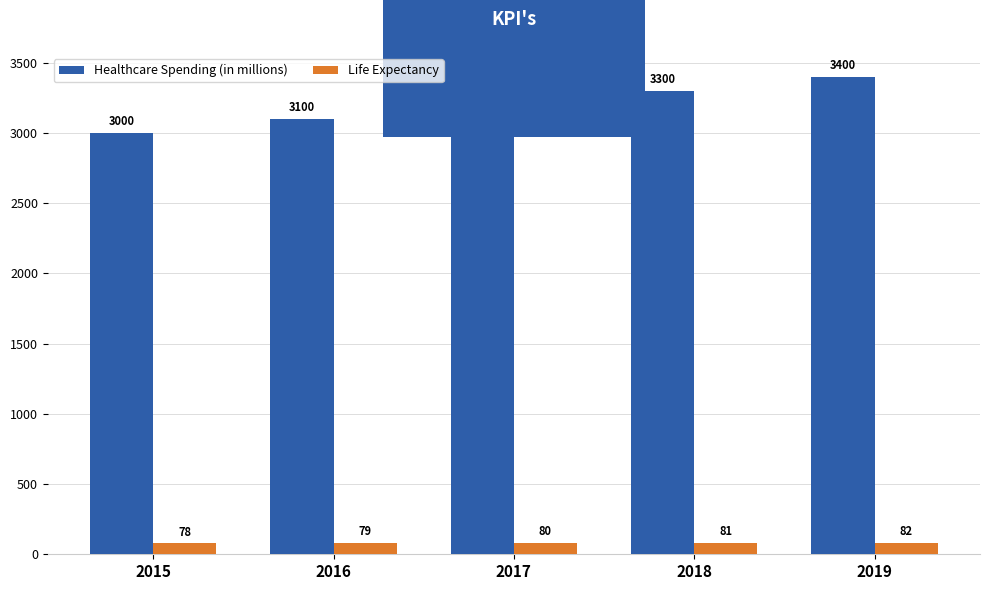

The Healthcare Spending (in millions) series shows 1910 at 2017. True or false?

False